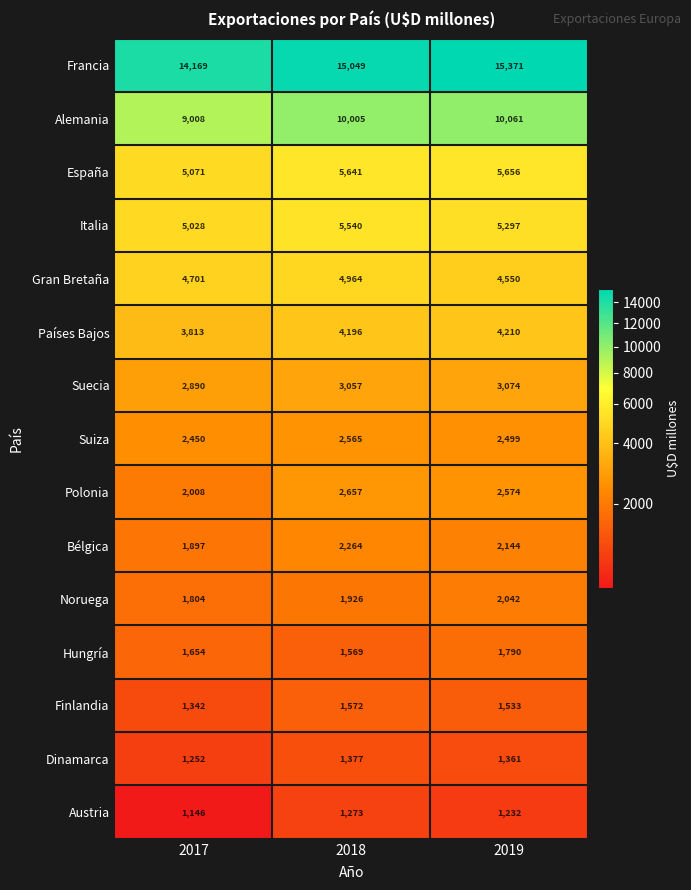

What is the sum of the Polonia values at 2018 and 2019?

5231